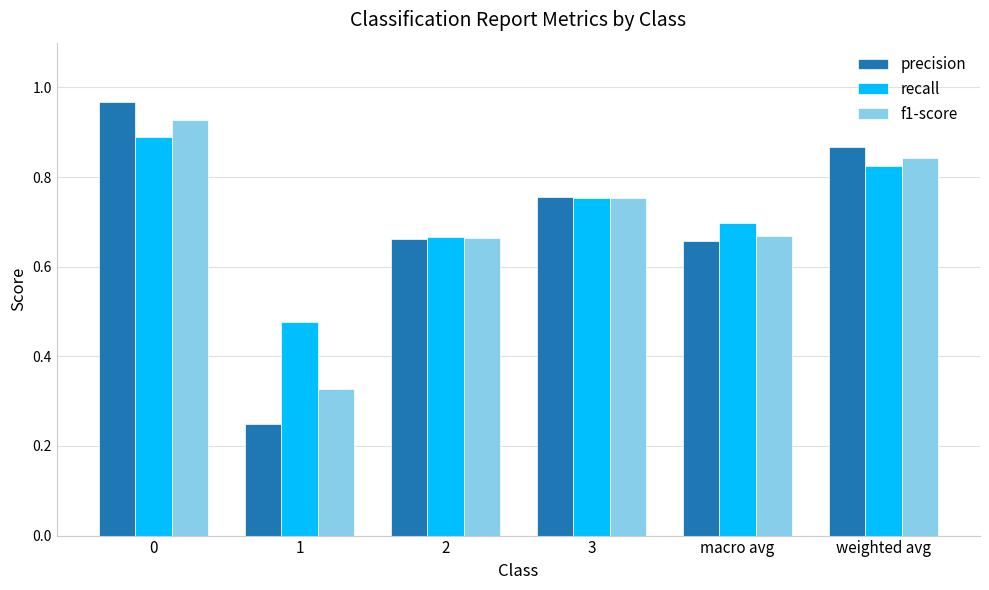

Are the bars horizontal?

No